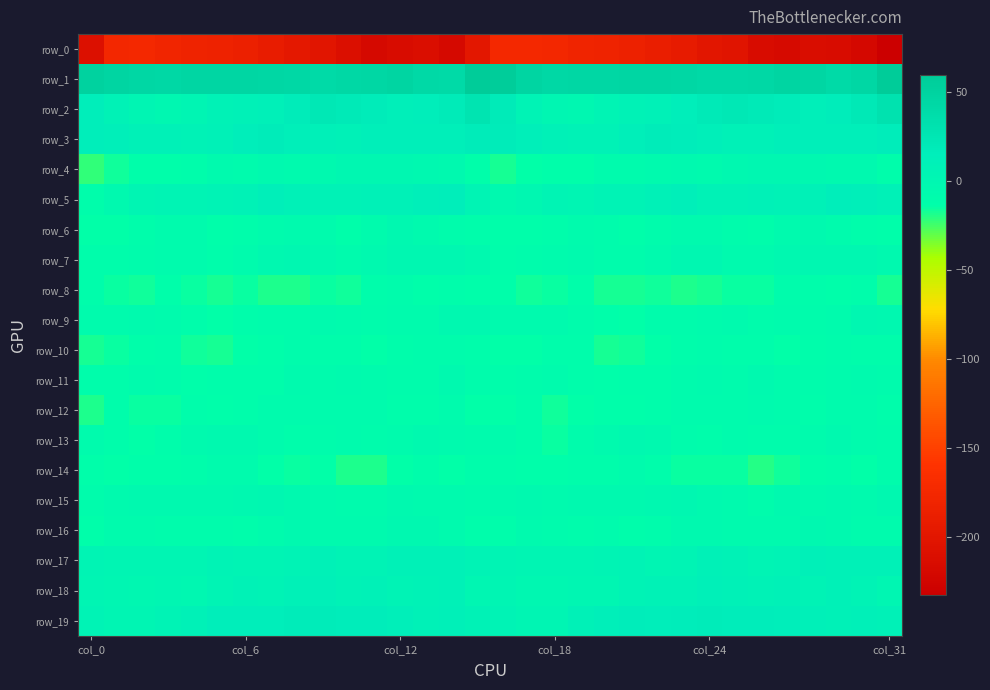

Which category has the lowest value in the row_16 series?

col_0